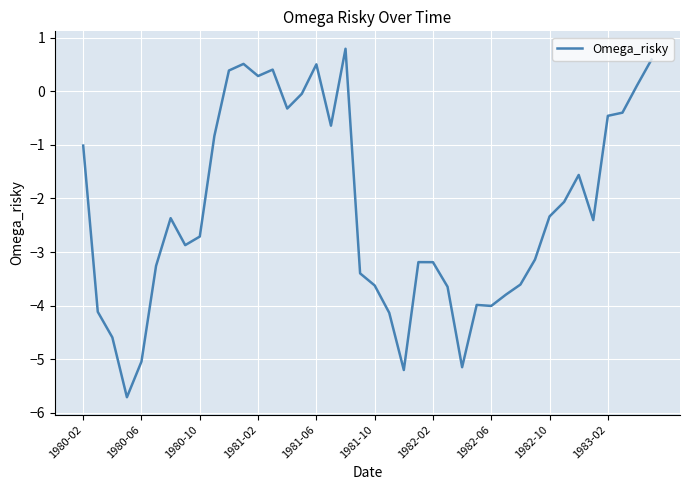

What is the smallest value displayed?

-5.7